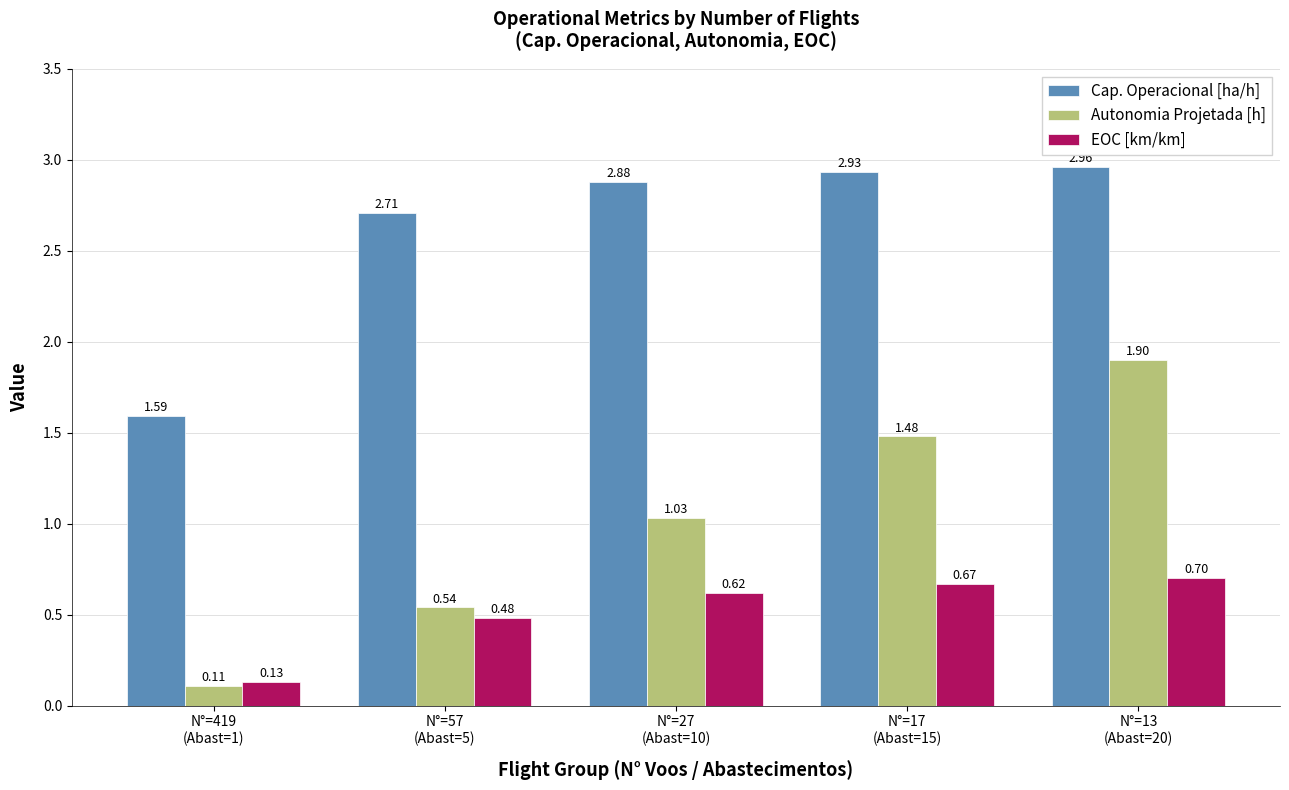

Is it true that Cap. Operacional [ha/h] equals 1.7 at N°=57
(Abast=5)?

False